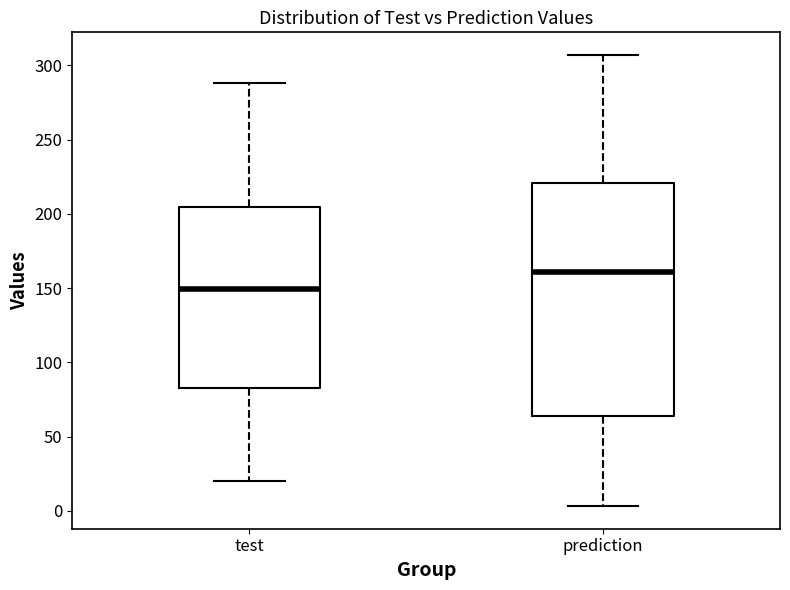

Reading left to right, transcribe this box plot: for each box, give where its median line is, the range the box spans, and where its two whiskers end, as read against the y-axis. The values are not printed on the chart, so give them approximately, as read against the axis.

test: median 150, box 85 to 205, whiskers 20 to 290
prediction: median 160, box 65 to 220, whiskers 5 to 305